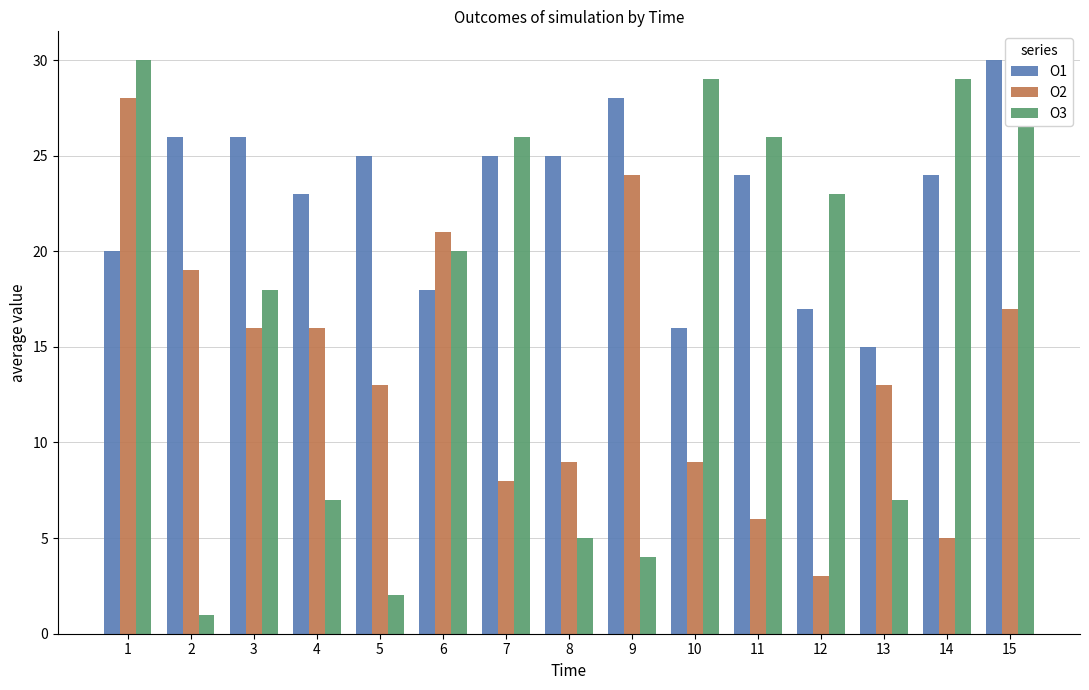

Rank the series by their average value, from lowest to highest.

O2, O3, O1